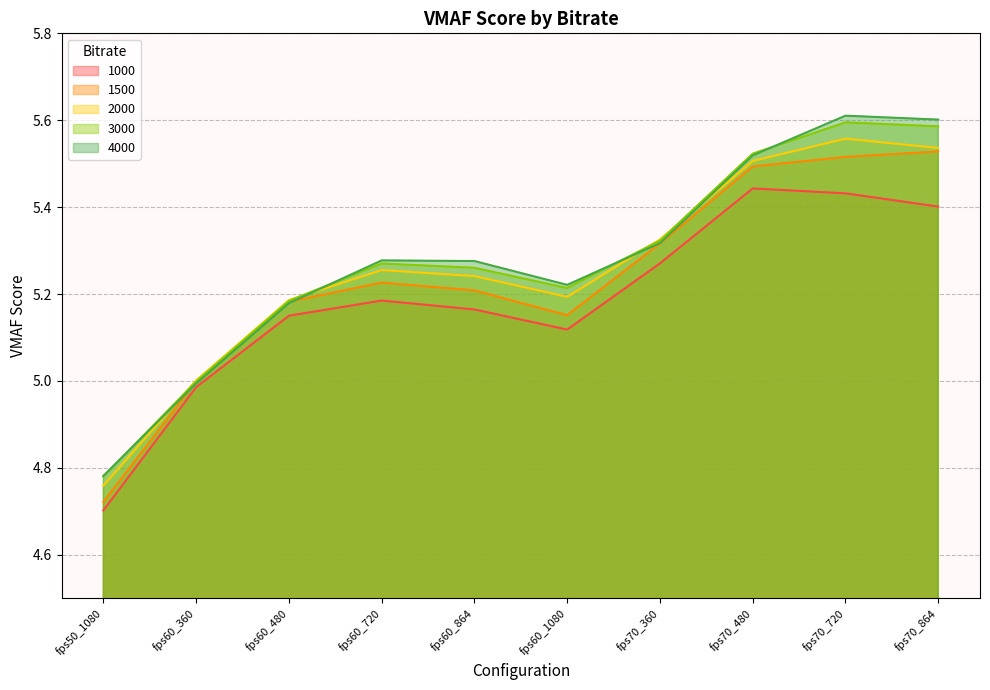

What is the difference between the 1500 values at fps70_360 and fps60_1080?

0.2